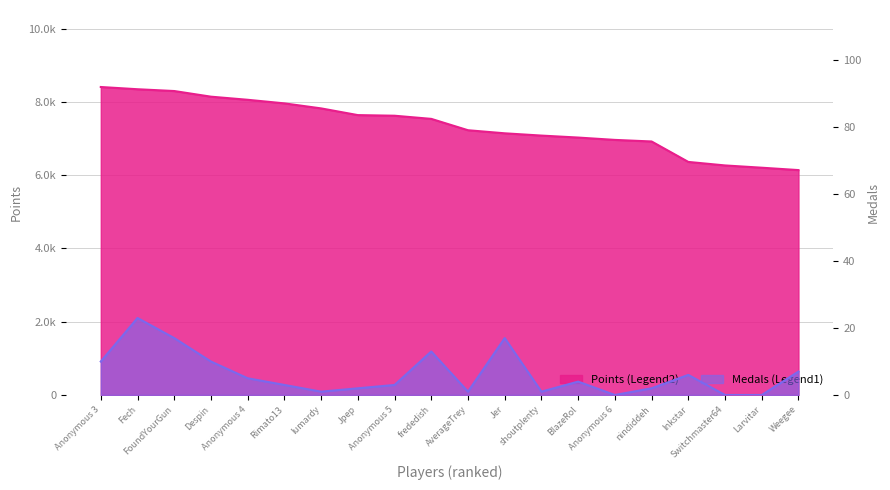

What is the maximum value shown in the chart?

8407